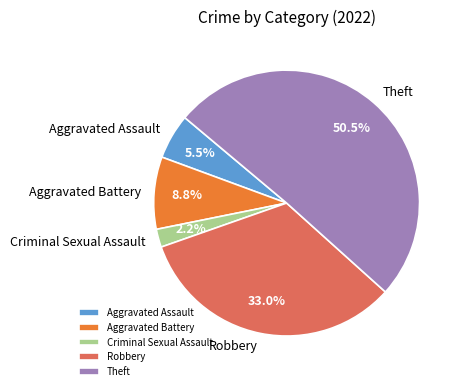

What percentage is the Aggravated Battery slice, to the nearest percent?

9%